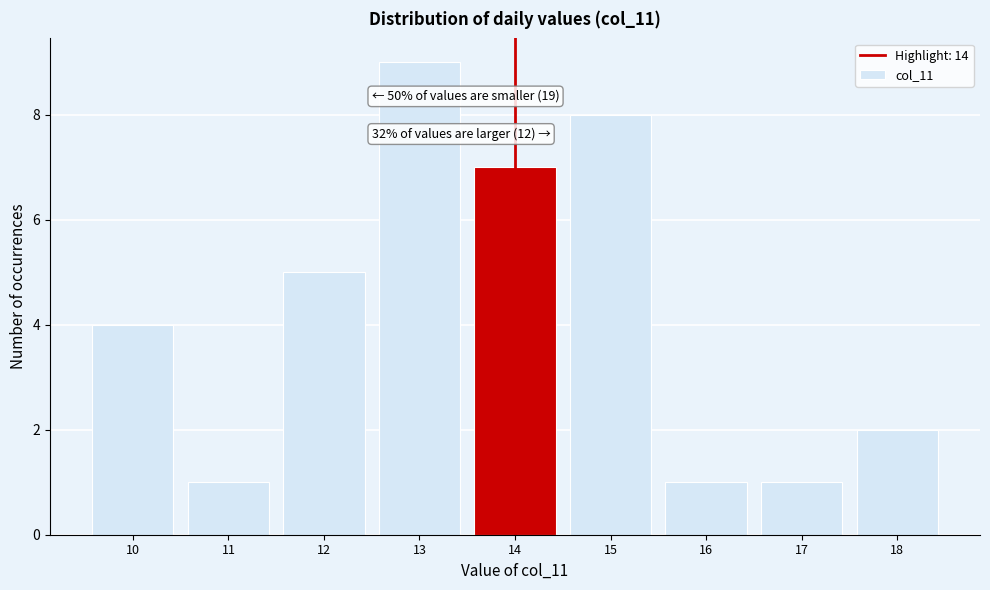

Which range on the x-axis has the tallest bar?

12.5 to 13.5